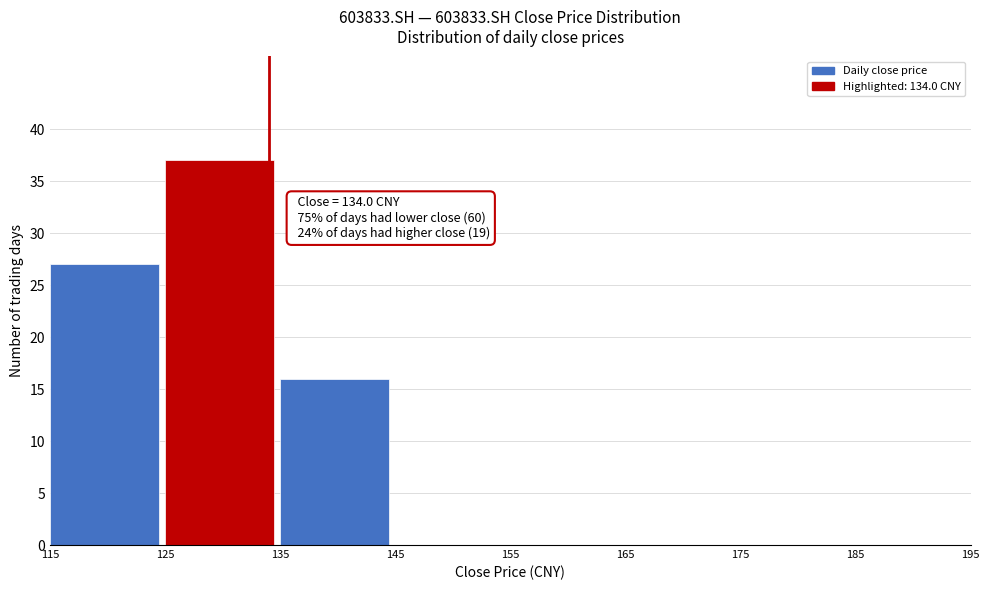

Over which range of the x-axis is the bar tallest?

125 to 135